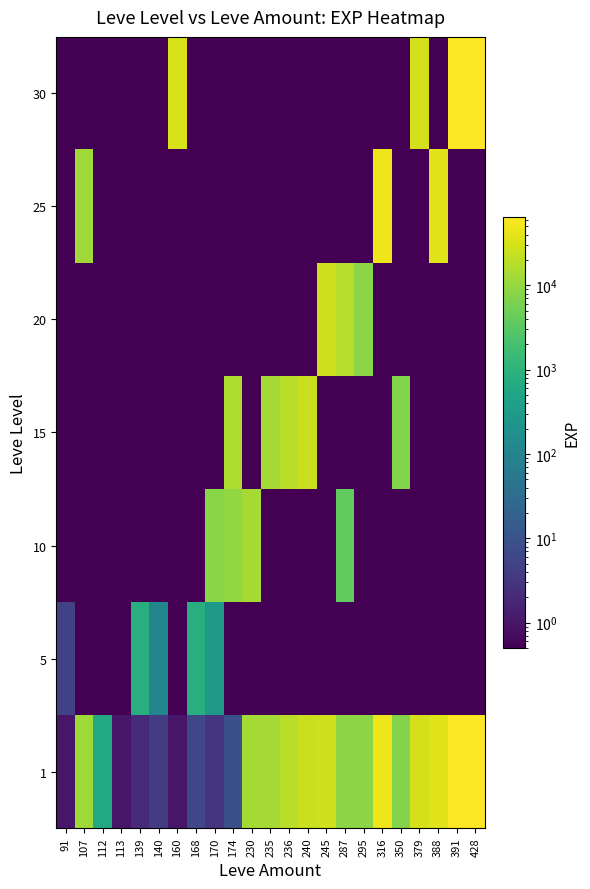

Reading right to left, transcribe all the data shown in this chart.

1: 428=62560.0	391=64910.0	388=36390.0	379=31070.0	350=7170.0	316=47200.0	295=8570.0	287=8570.0	245=28010.0	240=24790.0	236=18910.0	235=13040.0	230=13090.0	174=9.0	170=3.0	168=6.0	160=1.0	140=4.0	139=2.0	113=1.0	112=630.0	107=12000.0	91=1.0
5: 428=0.5	391=0.5	388=0.5	379=0.5	350=0.5	316=0.5	295=0.5	287=0.5	245=0.5	240=0.5	236=0.5	235=0.5	230=0.5	174=0.5	170=280.0	168=840.0	160=0.5	140=110.0	139=790.0	113=0.5	112=0.5	107=0.5	91=5.0
10: 428=0.5	391=0.5	388=0.5	379=0.5	350=0.5	316=0.5	295=0.5	287=3780.0	245=0.5	240=0.5	236=0.5	235=0.5	230=13090.0	174=9430.0	170=7880.0	168=0.5	160=0.5	140=0.5	139=0.5	113=0.5	112=0.5	107=0.5	91=0.5
15: 428=0.5	391=0.5	388=0.5	379=0.5	350=7170.0	316=0.5	295=0.5	287=0.5	245=0.5	240=24790.0	236=18910.0	235=13040.0	230=0.5	174=14920.0	170=0.5	168=0.5	160=0.5	140=0.5	139=0.5	113=0.5	112=0.5	107=0.5	91=0.5
20: 428=0.5	391=0.5	388=0.5	379=0.5	350=0.5	316=0.5	295=8570.0	287=17120.0	245=28010.0	240=0.5	236=0.5	235=0.5	230=0.5	174=0.5	170=0.5	168=0.5	160=0.5	140=0.5	139=0.5	113=0.5	112=0.5	107=0.5	91=0.5
25: 428=0.5	391=0.5	388=36390.0	379=0.5	350=0.5	316=47200.0	295=0.5	287=0.5	245=0.5	240=0.5	236=0.5	235=0.5	230=0.5	174=0.5	170=0.5	168=0.5	160=0.5	140=0.5	139=0.5	113=0.5	112=0.5	107=12000.0	91=0.5
30: 428=62560.0	391=64910.0	388=0.5	379=31070.0	350=0.5	316=0.5	295=0.5	287=0.5	245=0.5	240=0.5	236=0.5	235=0.5	230=0.5	174=0.5	170=0.5	168=0.5	160=31330.0	140=0.5	139=0.5	113=0.5	112=0.5	107=0.5	91=0.5